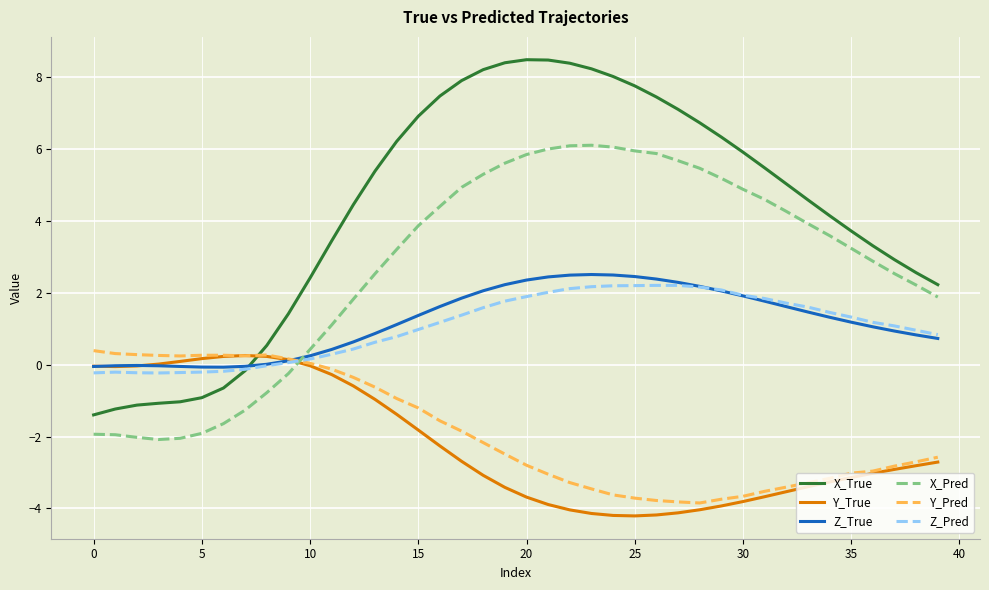

How many times do Y_Pred and X_True cross each other?

1